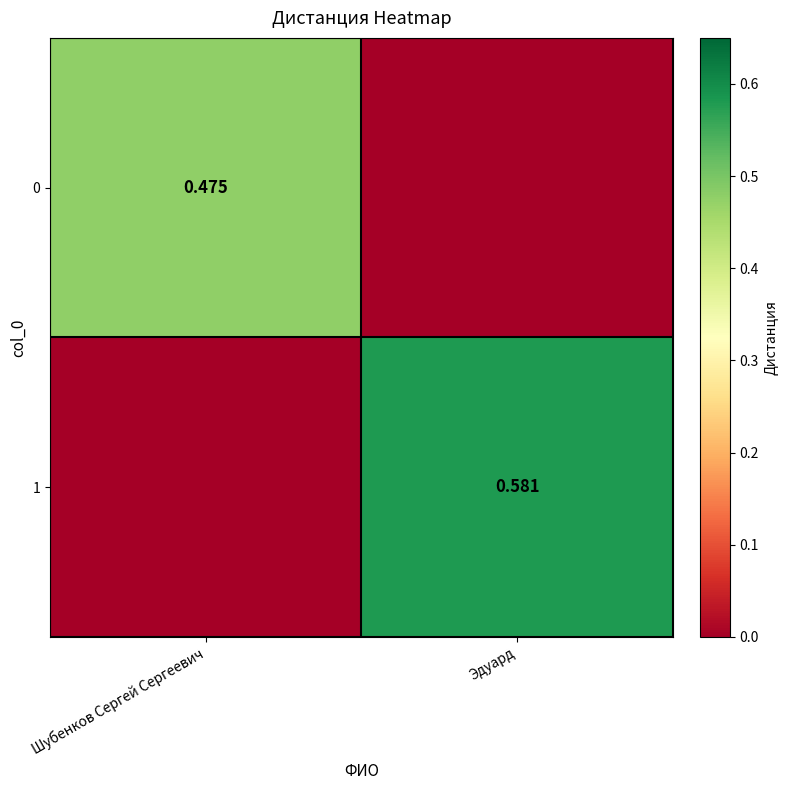

True or false: 1 has a value of 0.6 at Эдуард.

True